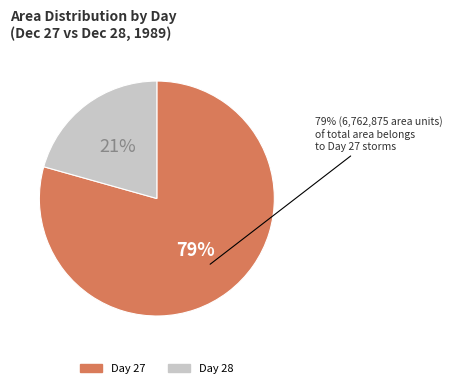

Which category has the biggest portion of the pie?

27